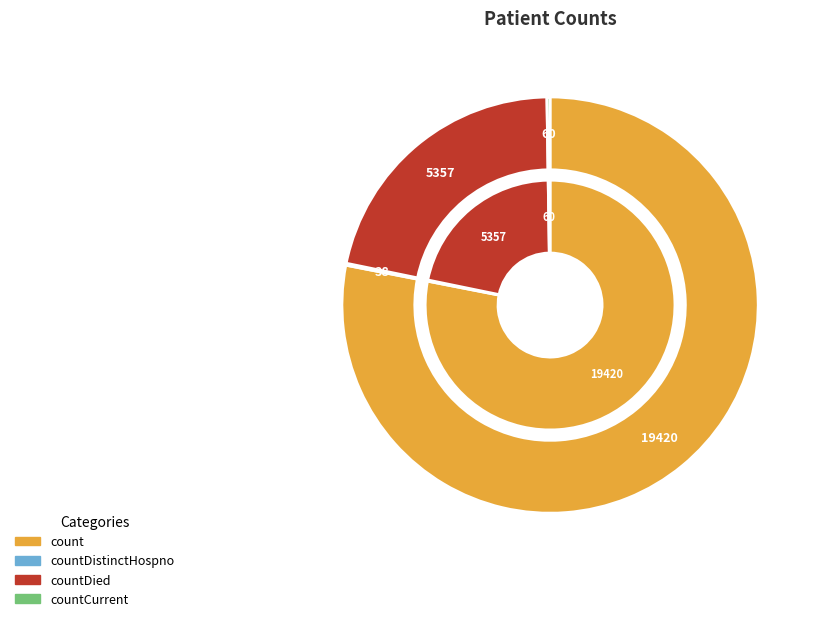

What percentage is the countDied slice, to the nearest percent?

22%